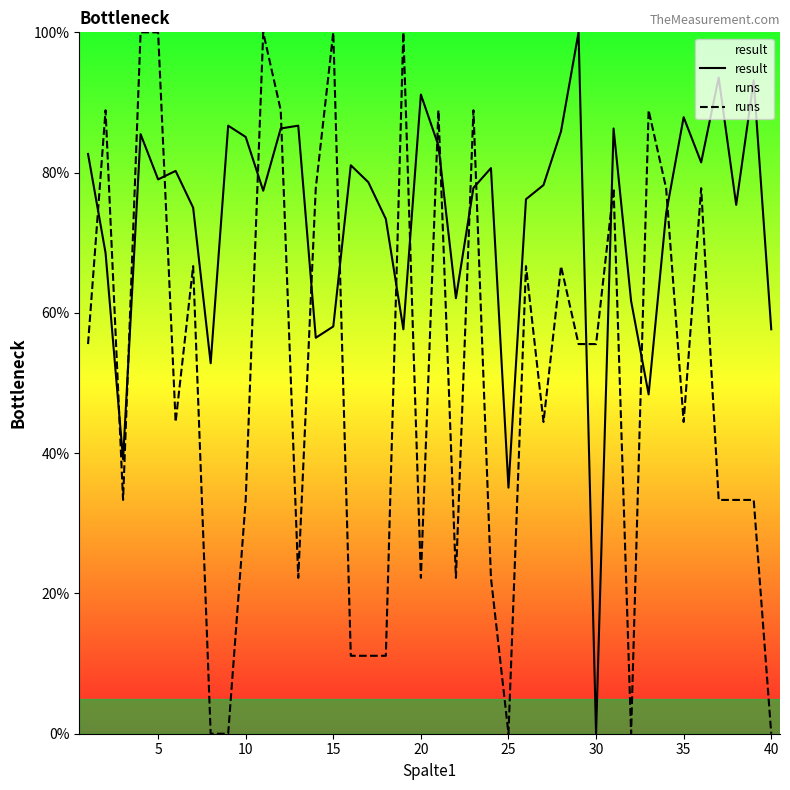

How many data points in runs are less than 55?

20